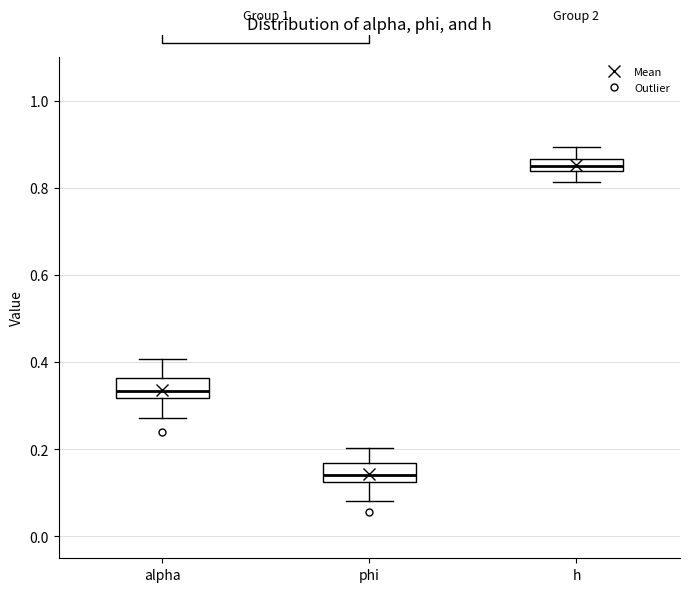

Where is the upper edge of the box for phi on the y-axis? The values are not printed on the chart, so give them approximately, as read against the axis.

0.16